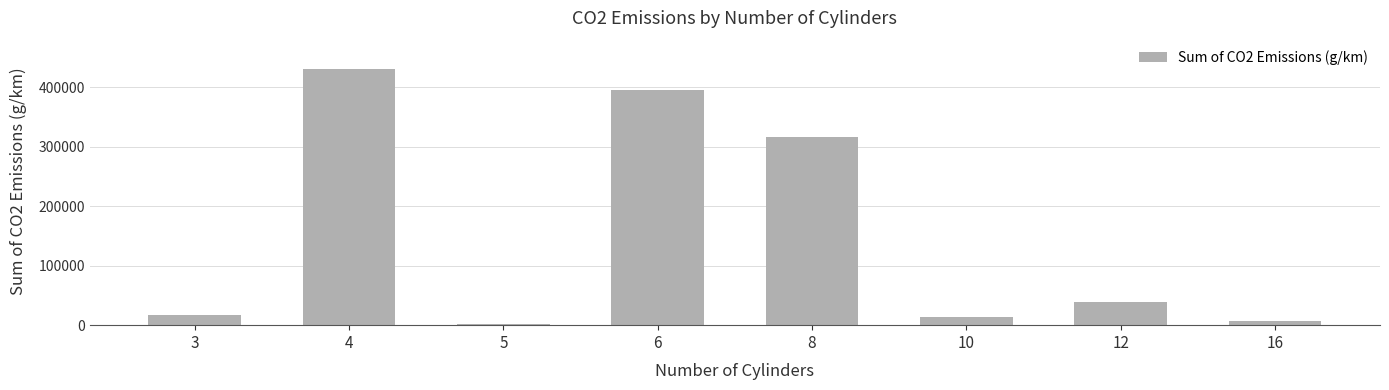

Is it true that the value at 10 is 13606?

True